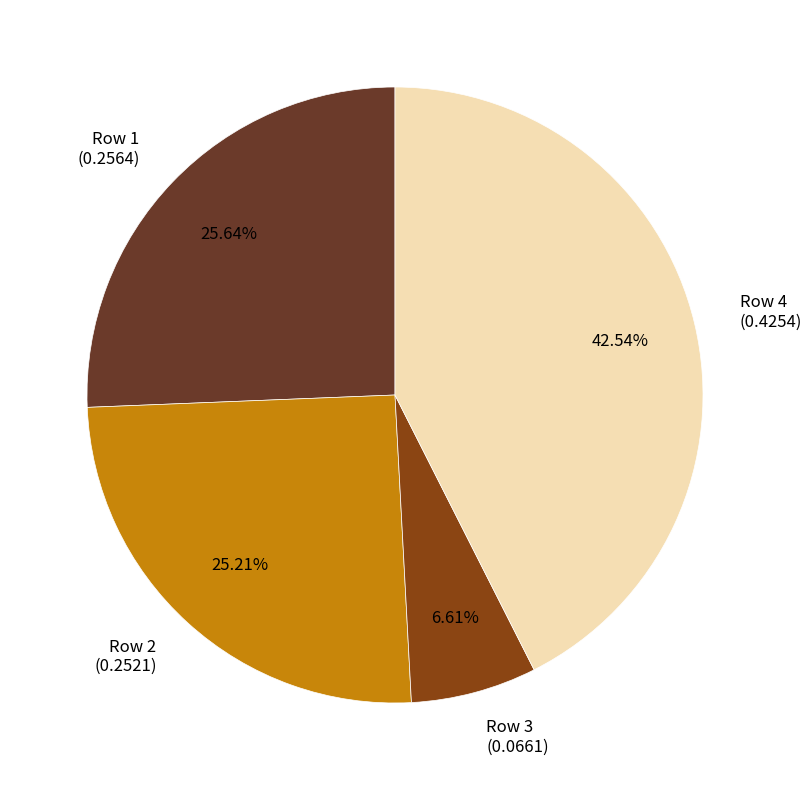

To the nearest percent, what is the difference between the largest and smallest slice percentages?

36%